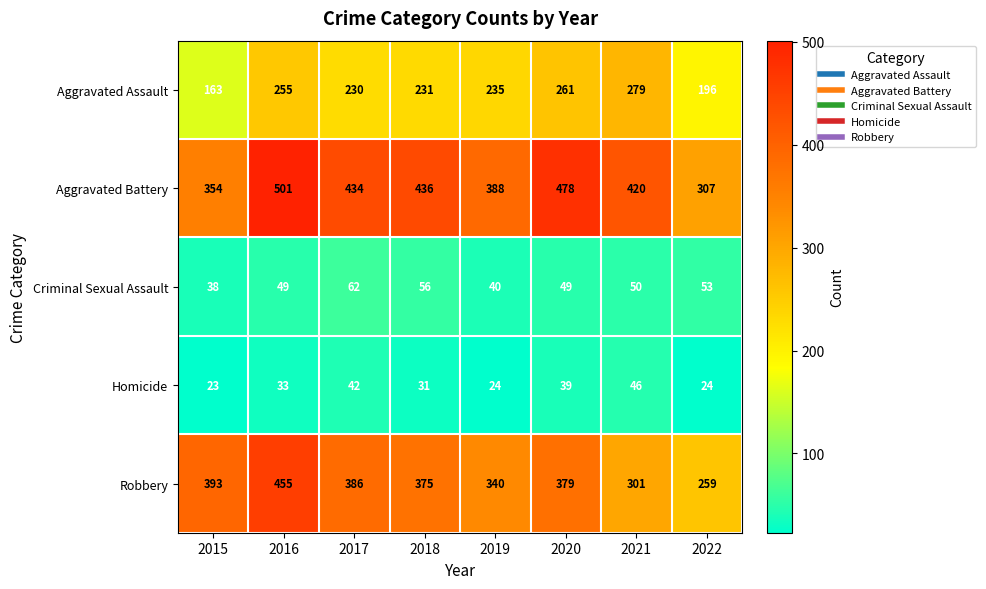

Read the Aggravated Assault value at 2017.

230